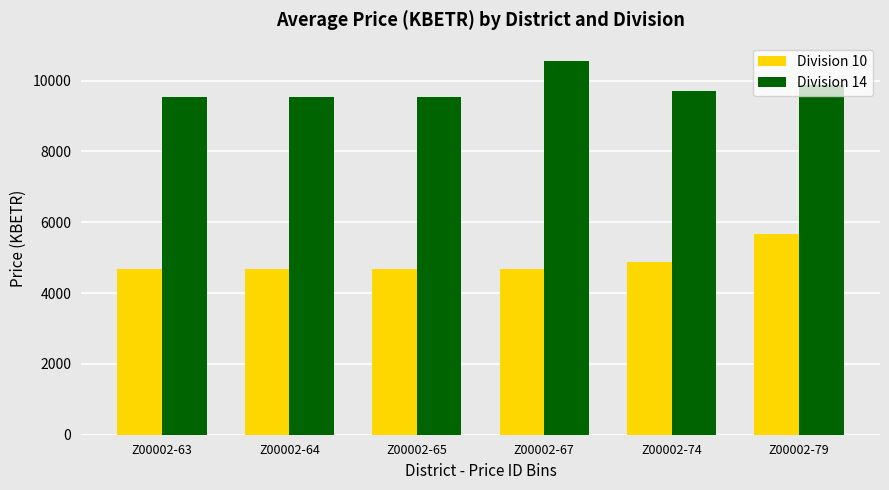

Which category has the highest value in the Division 10 series?

Z00002-79